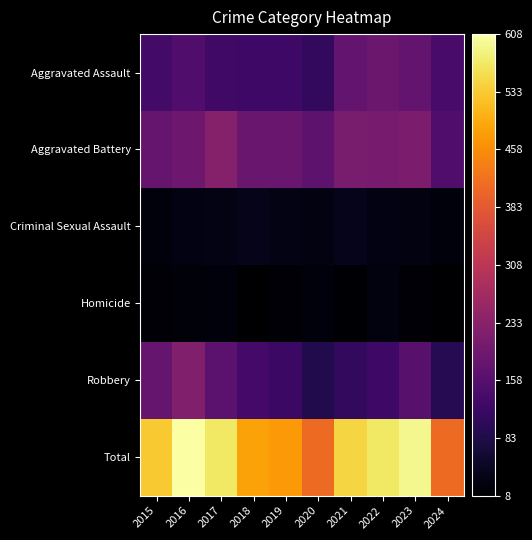

How many distinct data groups are displayed?

6